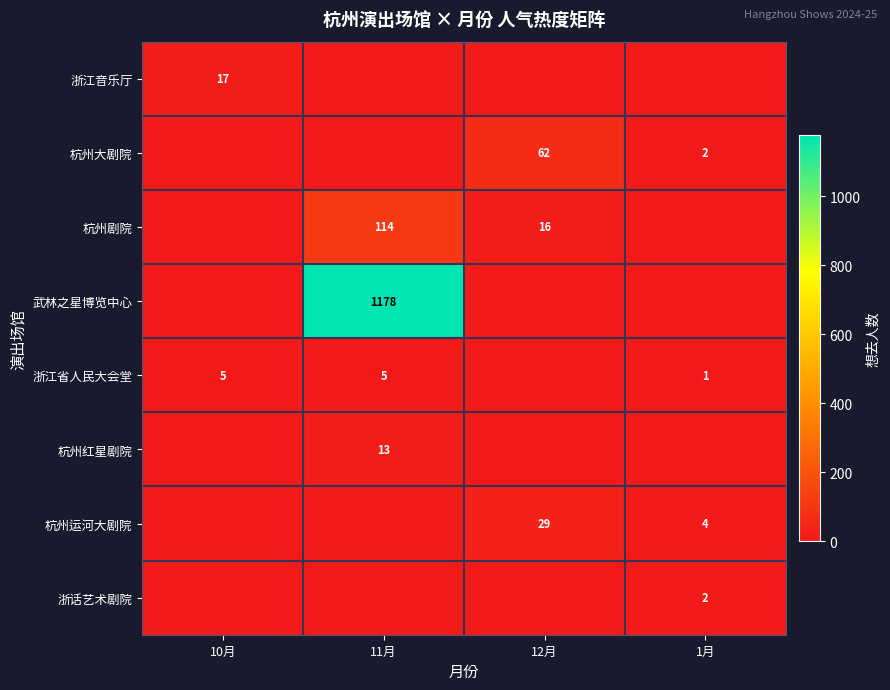

Is the value of 杭州红星剧院 at 11月 greater than the value of 浙江省人民大会堂 at 10月?

Yes